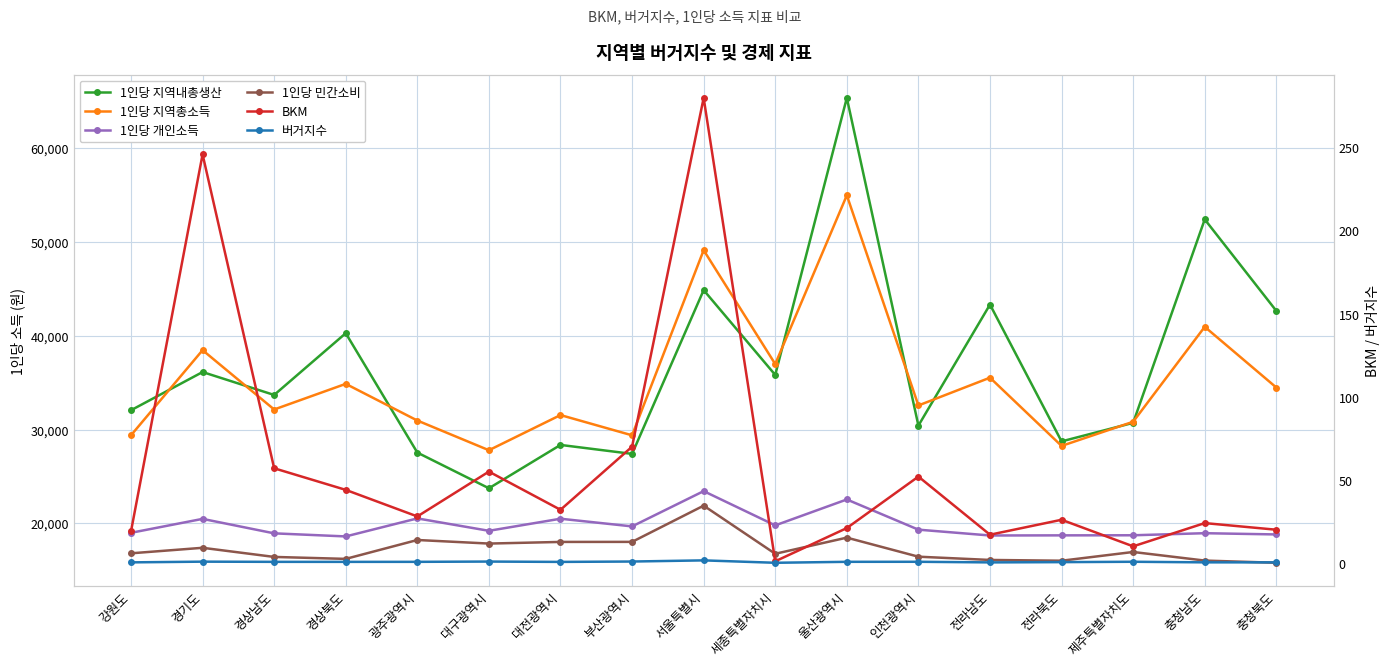

What is the total value across all series at 강원도?

97280.4